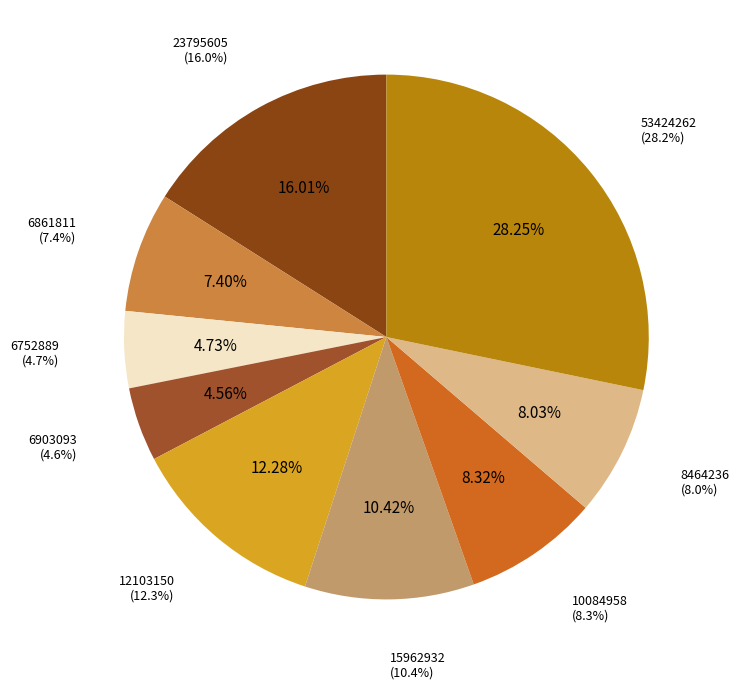

Is 53424262 the majority of the pie?

No